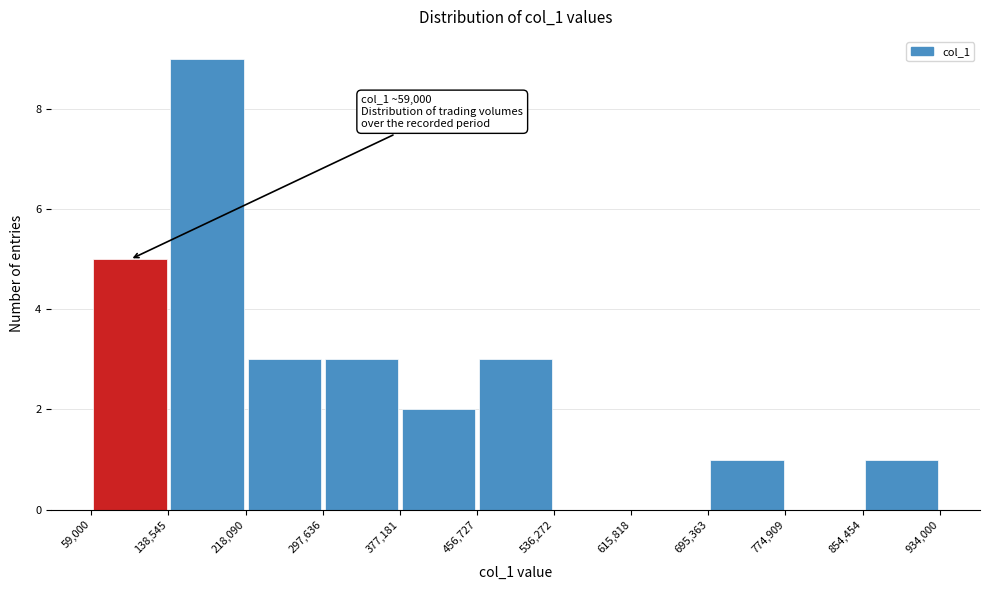

Which range on the x-axis has the tallest bar?

138,545 to 218,090